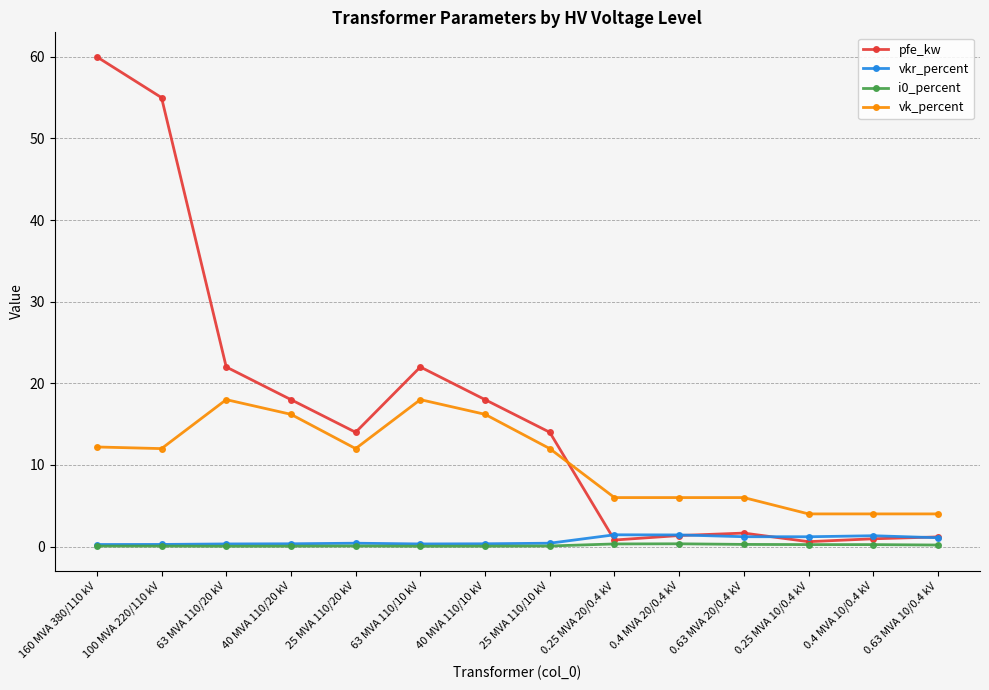

In pfe_kw, how many points are lower than both neighbors (excluding endpoints)?

3